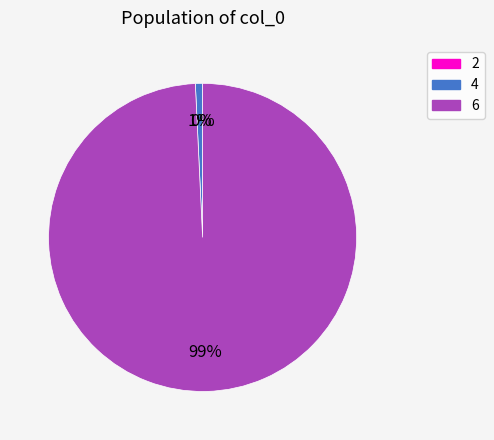

Which slice is the largest?

6